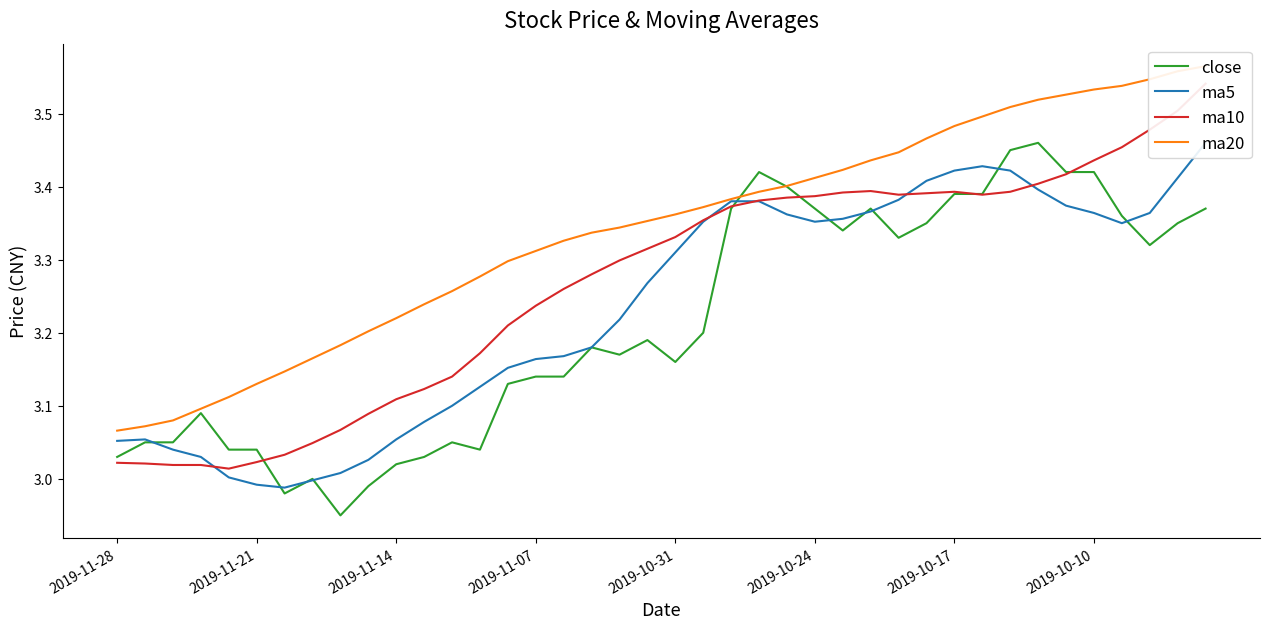

Reading right to left, list all the values displayed in this chart.

close: 3.4	3.4	3.3	3.4	3.4	3.4	3.5	3.5	3.4	3.4	3.4	3.3	3.4	3.3	3.4	3.4	3.4	3.4	3.2	3.2	3.2	3.2	3.2	3.1	3.1	3.1	3.0	3.0	3.0	3.0	3.0	3.0	3.0	3.0	3.0	3.0	3.1	3.0	3.0	3.0
ma5: 3.5	3.4	3.4	3.4	3.4	3.4	3.4	3.4	3.4	3.4	3.4	3.4	3.4	3.4	3.4	3.4	3.4	3.4	3.4	3.3	3.3	3.2	3.2	3.2	3.2	3.2	3.1	3.1	3.1	3.1	3.0	3.0	3.0	3.0	3.0	3.0	3.0	3.0	3.1	3.1
ma10: 3.5	3.5	3.5	3.5	3.4	3.4	3.4	3.4	3.4	3.4	3.4	3.4	3.4	3.4	3.4	3.4	3.4	3.4	3.4	3.3	3.3	3.3	3.3	3.3	3.2	3.2	3.2	3.1	3.1	3.1	3.1	3.1	3.0	3.0	3.0	3.0	3.0	3.0	3.0	3.0
ma20: 3.6	3.6	3.5	3.5	3.5	3.5	3.5	3.5	3.5	3.5	3.5	3.4	3.4	3.4	3.4	3.4	3.4	3.4	3.4	3.4	3.4	3.3	3.3	3.3	3.3	3.3	3.3	3.3	3.2	3.2	3.2	3.2	3.2	3.1	3.1	3.1	3.1	3.1	3.1	3.1